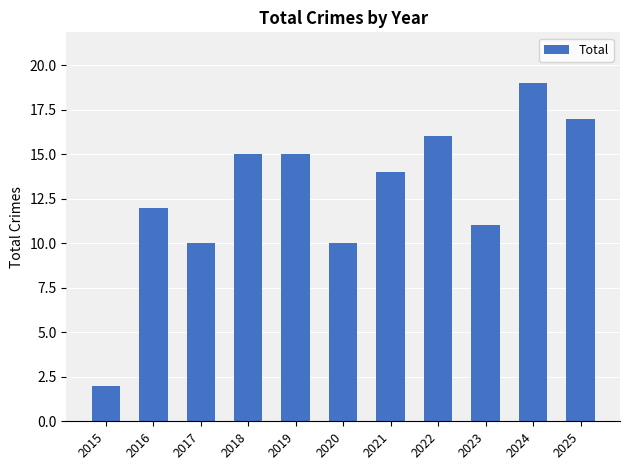

How many categories are shown in the chart?

11